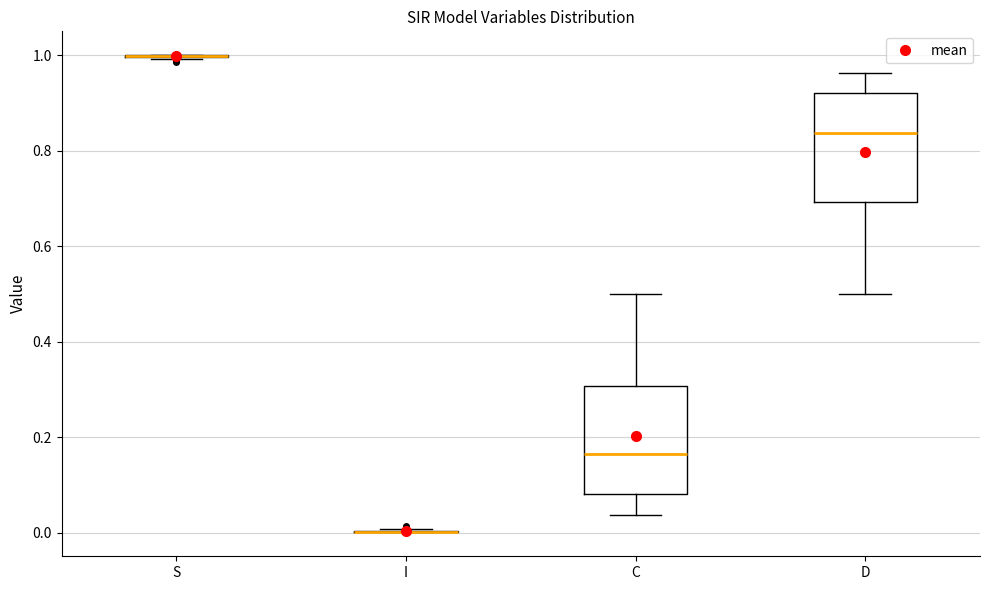

Reading left to right, transcribe this box plot: for each box, give where its median line is, the range the box spans, and where its two whiskers end, as read against the y-axis. The values are not printed on the chart, so give them approximately, as read against the axis.

S: box collapsed to a line at 1.00, whiskers 1.00 to 1.00
I: box collapsed to a line at 0.00, whiskers 0.00 to 0.00
C: median 0.16, box 0.08 to 0.30, whiskers 0.04 to 0.50
D: median 0.84, box 0.70 to 0.92, whiskers 0.50 to 0.96